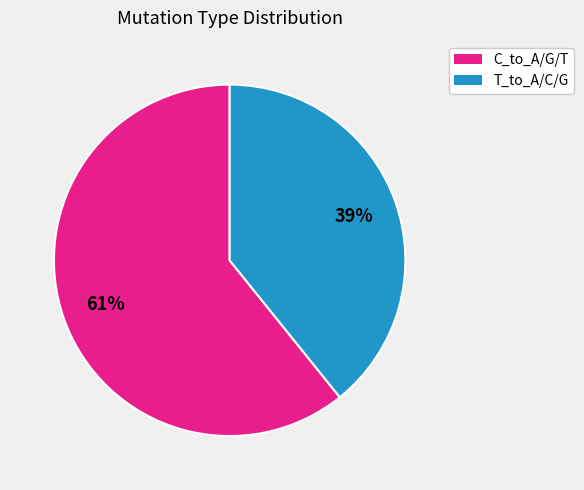

To the nearest percent, what is the average slice percentage?

50%